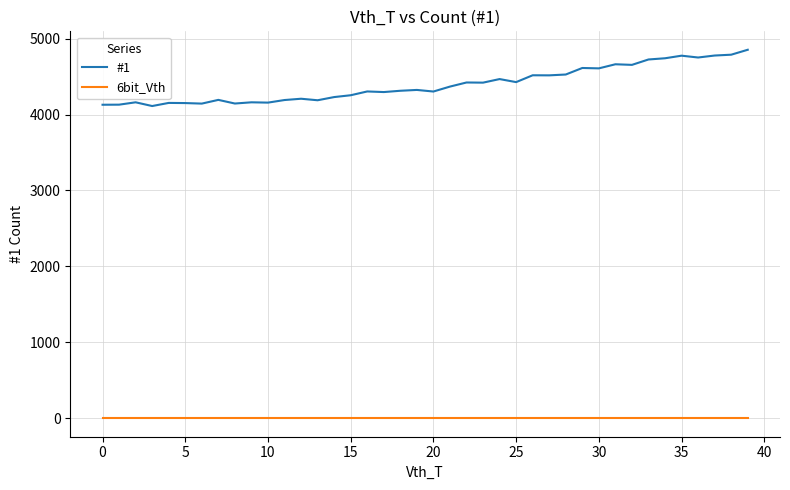

List the series in order of their peak value, lowest first.

6bit_Vth, #1